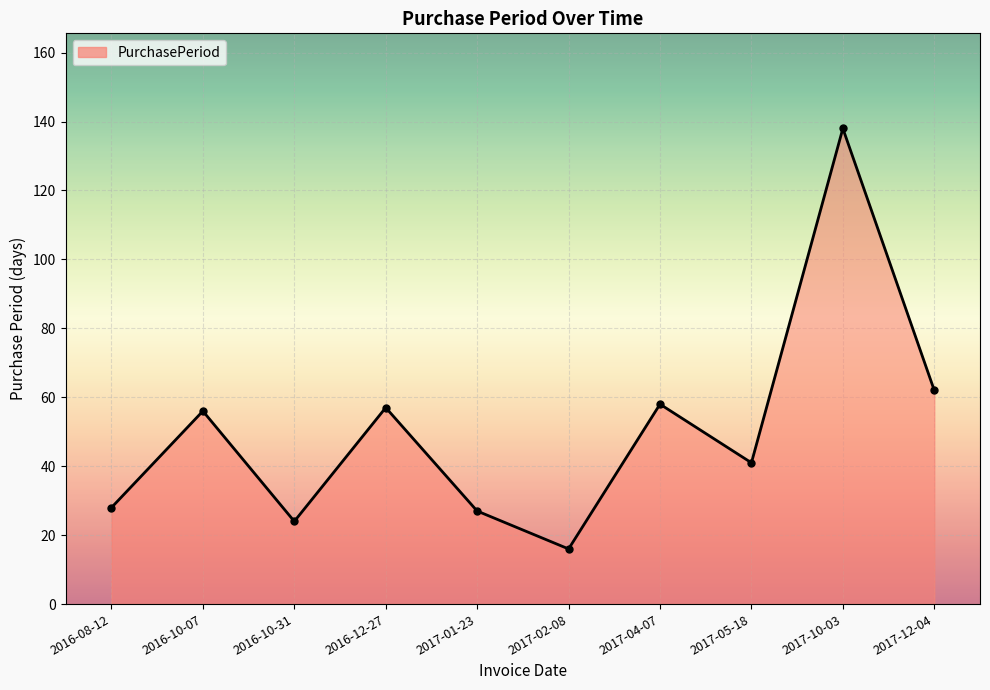

What is the value of the 9th point from the left?

138